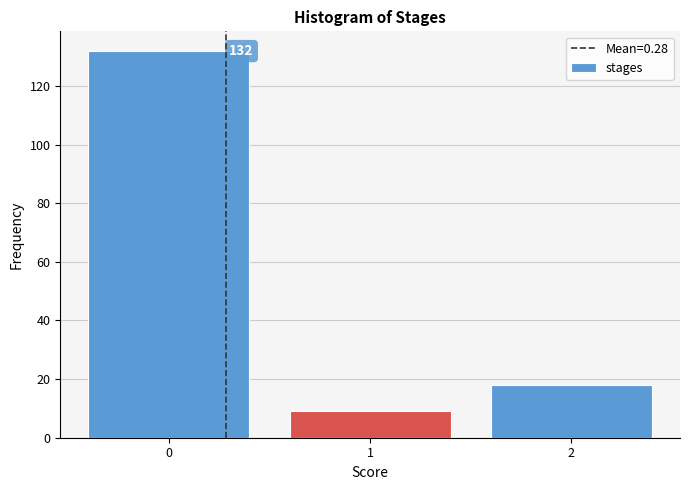

Reading left to right, list all the values displayed in this chart.

132	9	18